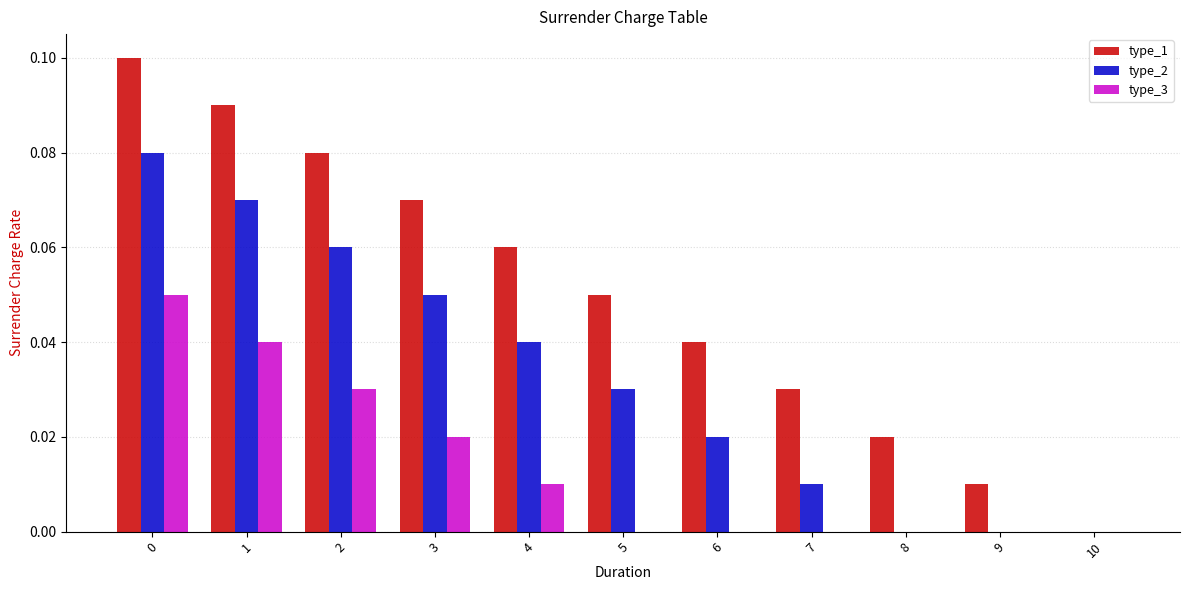

The value of type_3 at 0 is 0.1. True or false?

True